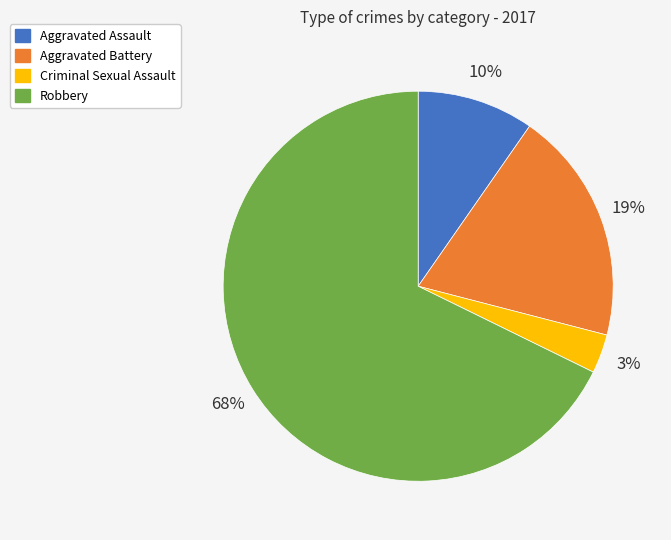

Which has a higher value, Robbery or Criminal Sexual Assault?

Robbery